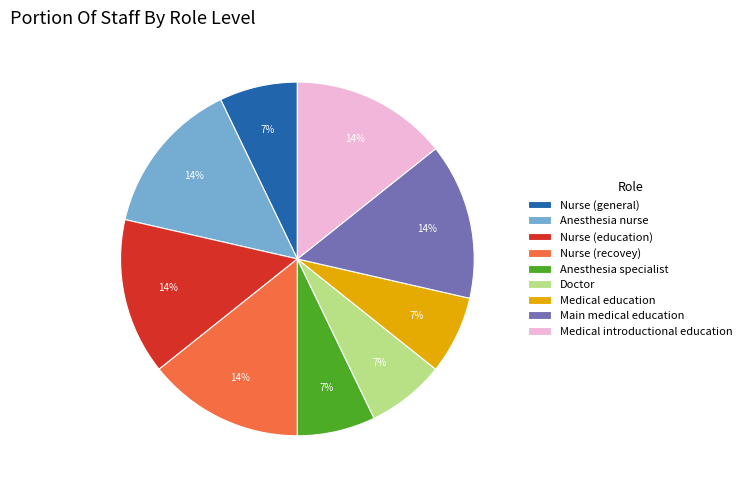

Combined, do Nurse (general) and Nurse (recovey) account for over 50%?

No